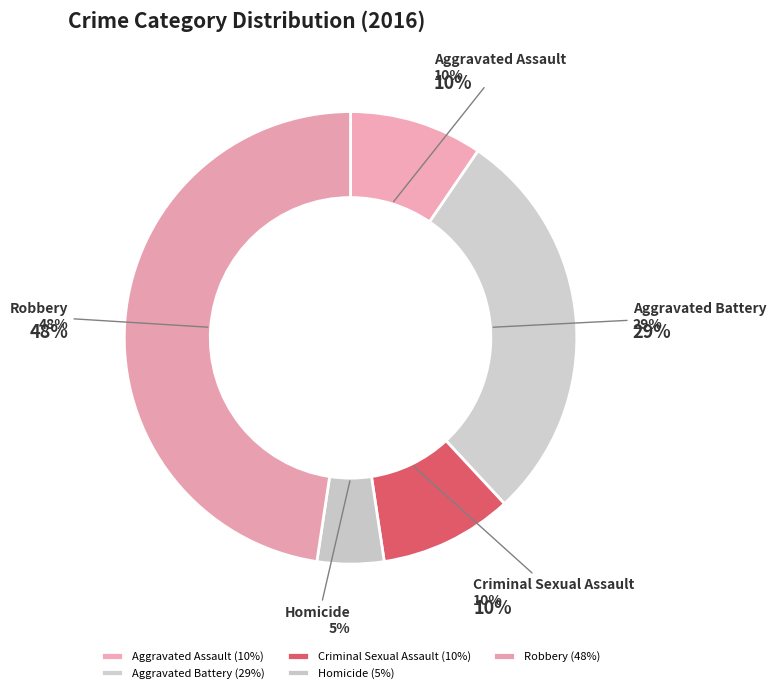

Between Aggravated Battery and Aggravated Assault, which is larger?

Aggravated Battery